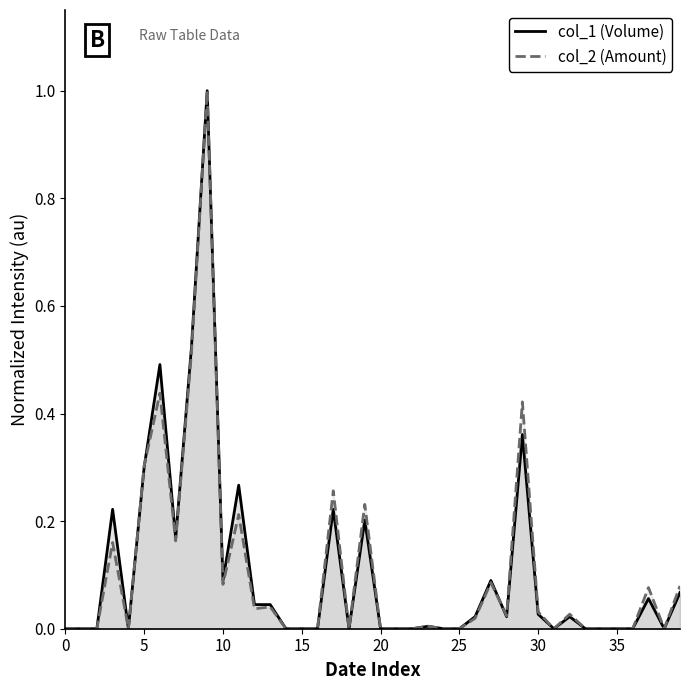

How many data points does each series have?

40